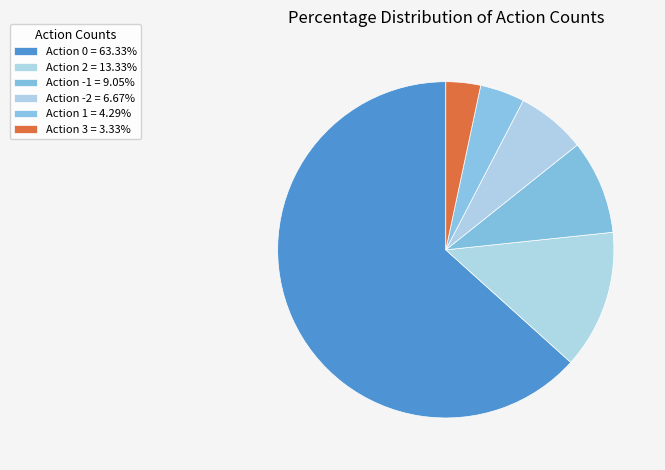

To the nearest percent, what is the difference between the largest and smallest slice percentages?

60%